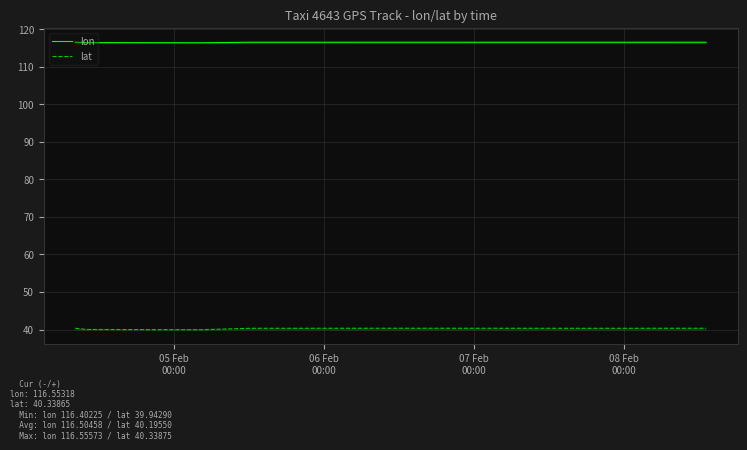

Which series has the widest spread of values?

lat